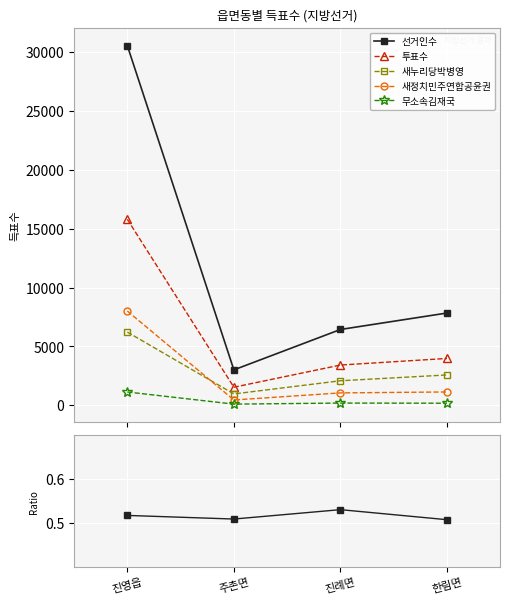

What is the average value of the 선거인수 series?

11957